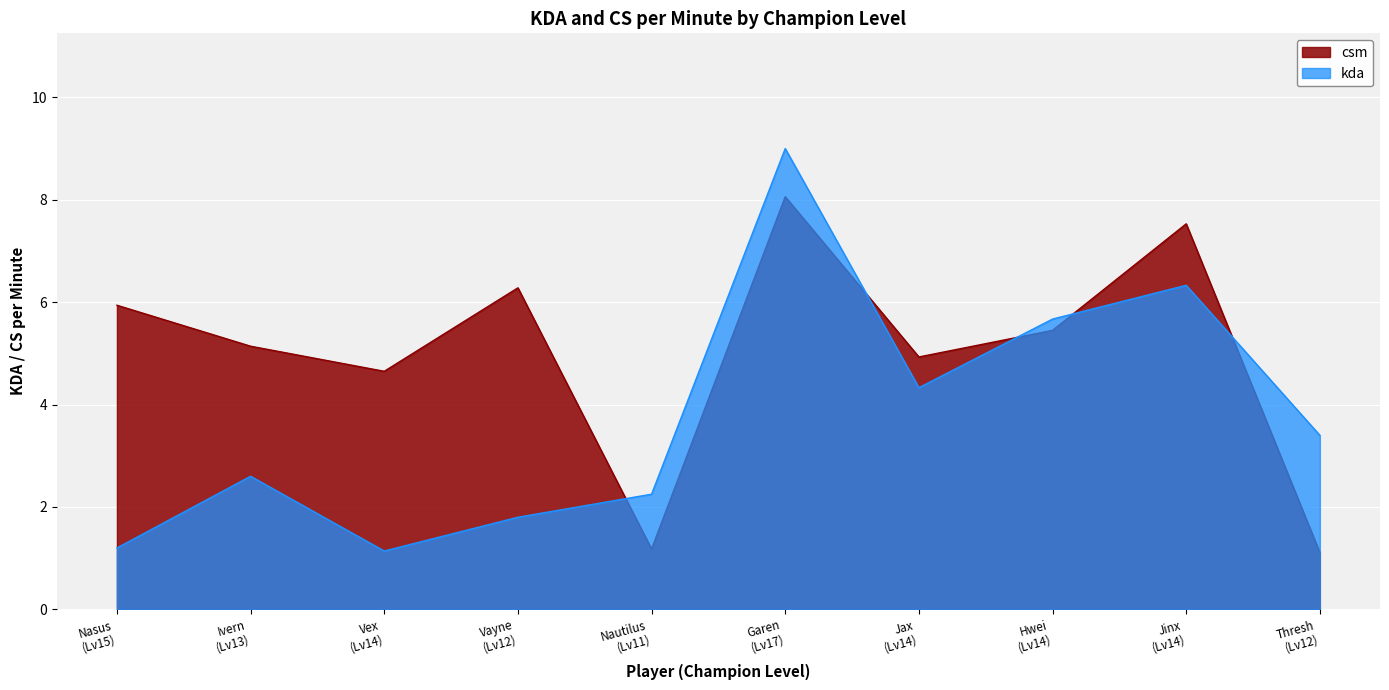

Which series has the largest total across all categories?

csm